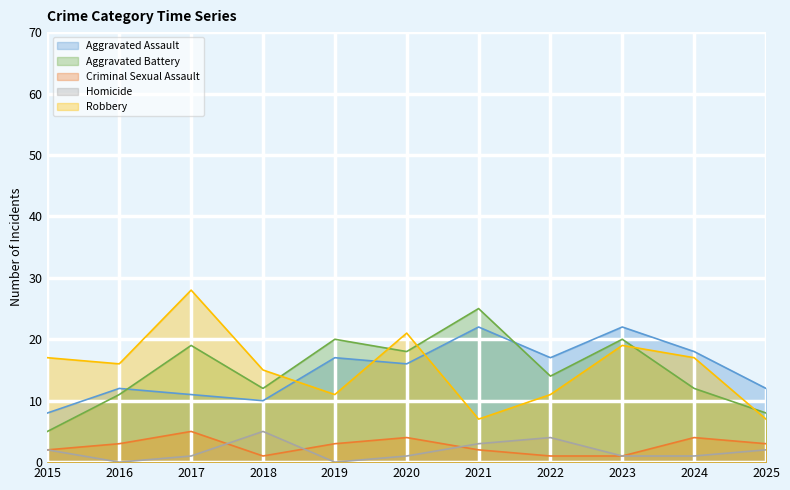

How many values in the Robbery series exceed 16?

5